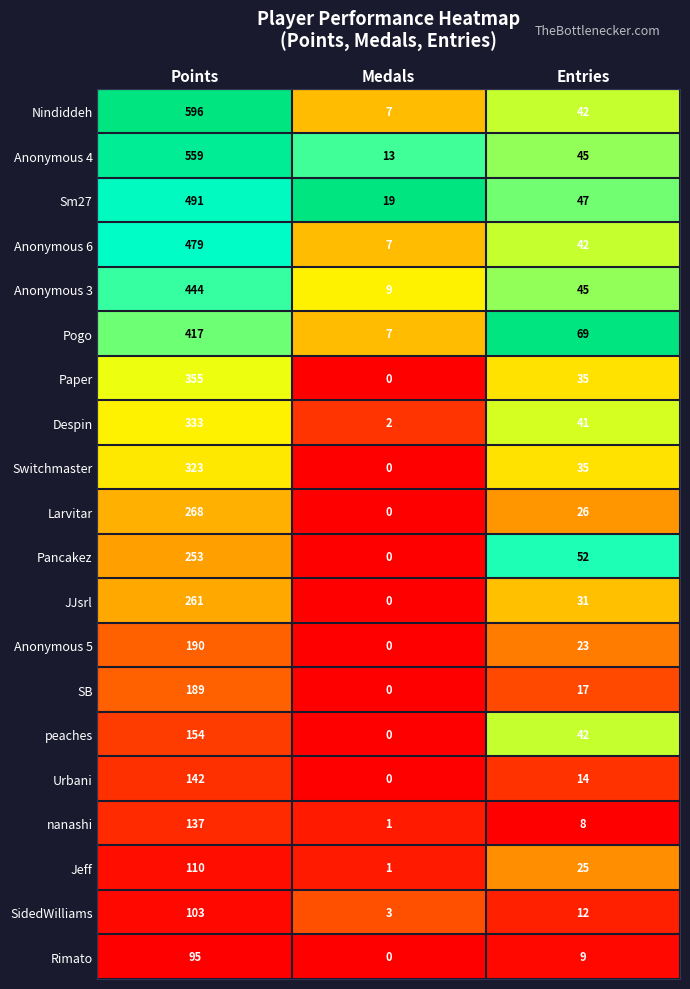

Rank the series by their maximum value, from highest to lowest.

Nindiddeh, Anonymous 4, Sm27, Anonymous 6, Anonymous 3, Pogo, Paper, Despin, Switchmaster, Larvitar, JJsrl, Pancakez, Anonymous 5, SB, peaches, Urbani, nanashi, Jeff, SidedWilliams, Rimato